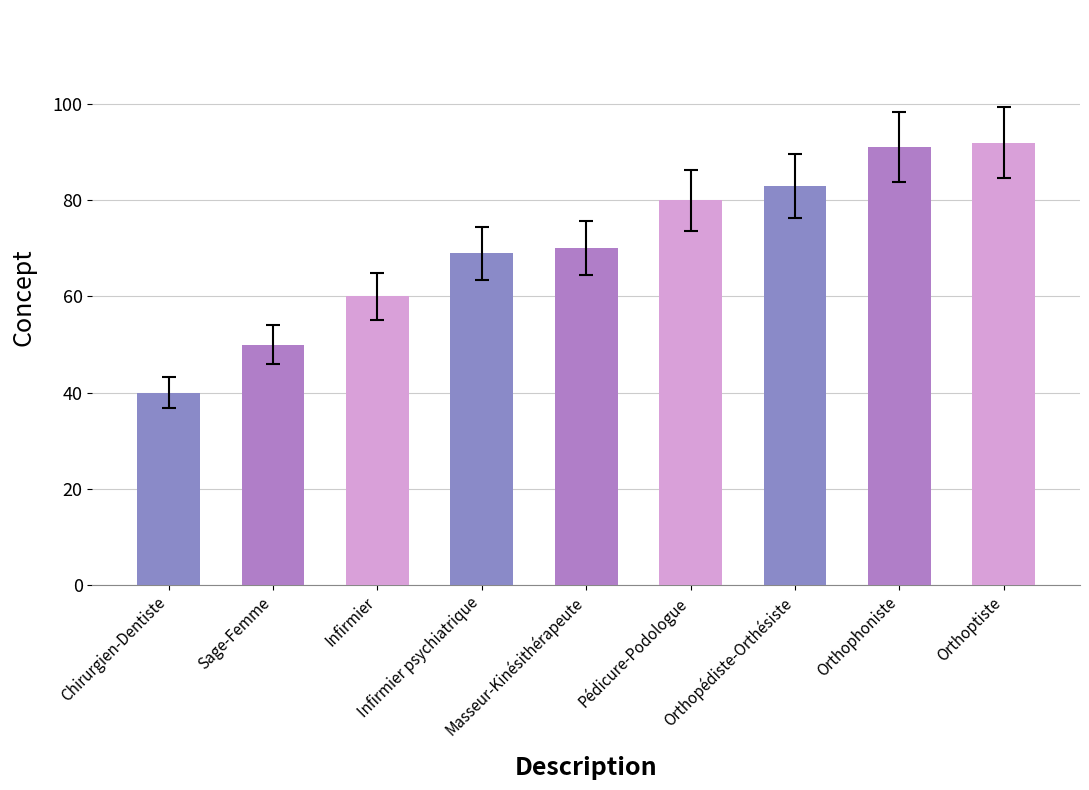

Rank the categories by value from lowest to highest.

Chirurgien-Dentiste, Sage-Femme, Infirmier, Infirmier psychiatrique, Masseur-Kinésithérapeute, Pédicure-Podologue, Orthopédiste-Orthésiste, Orthophoniste, Orthoptiste